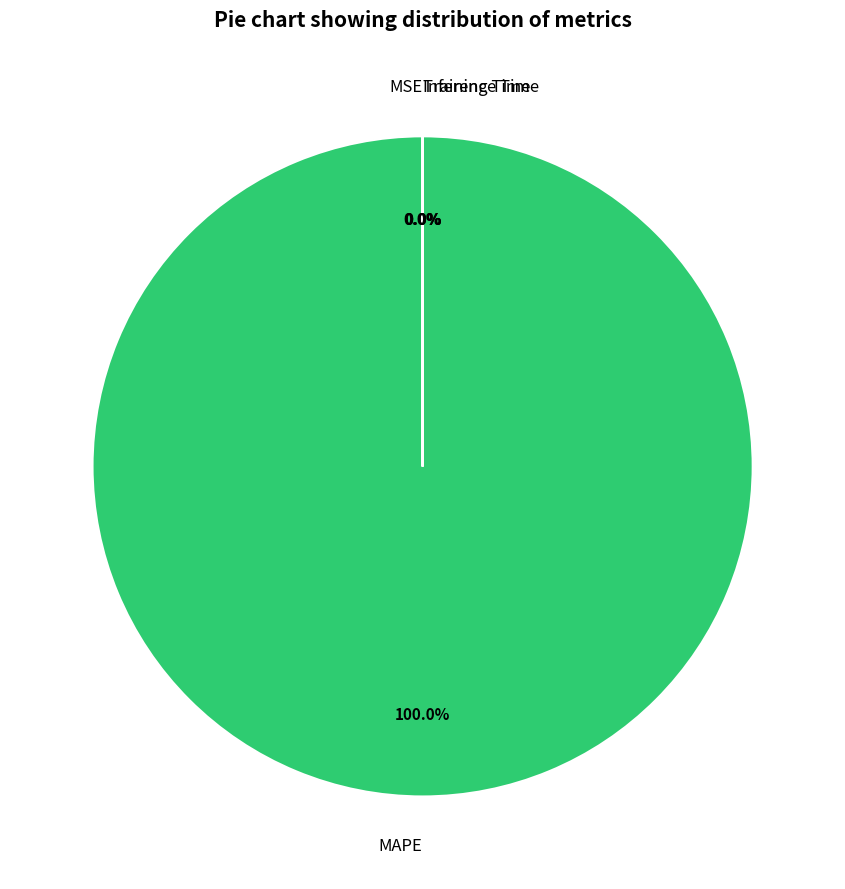

Is it true that Inference Time is 0% of the pie?

True